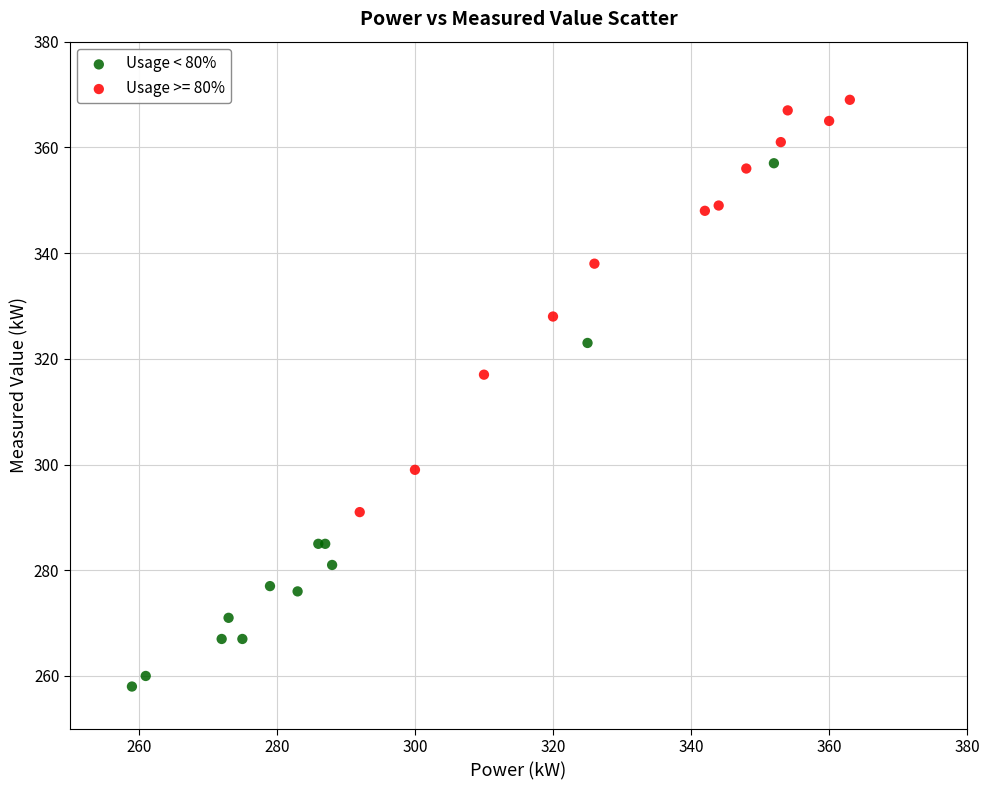

Which series has the largest Y range (max minus min)?

Usage < 80%